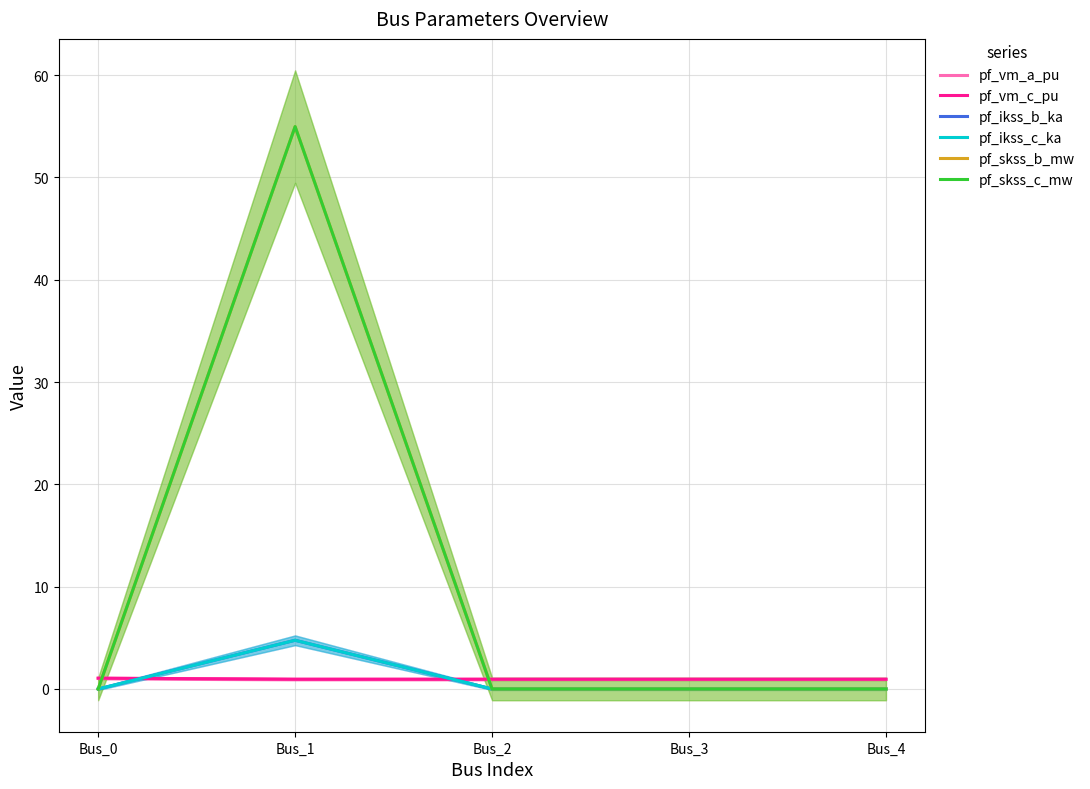

Between which two adjacent categories do pf_ikss_c_ka and pf_vm_a_pu first intersect?

Bus_0 and Bus_1